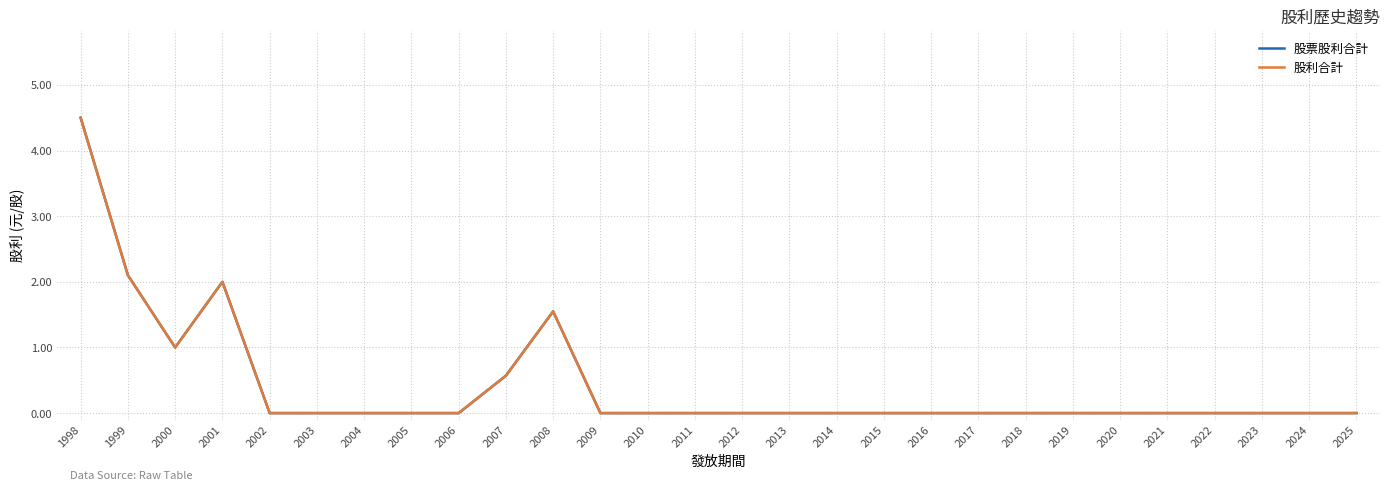

Does the chart have visible grid lines?

Yes